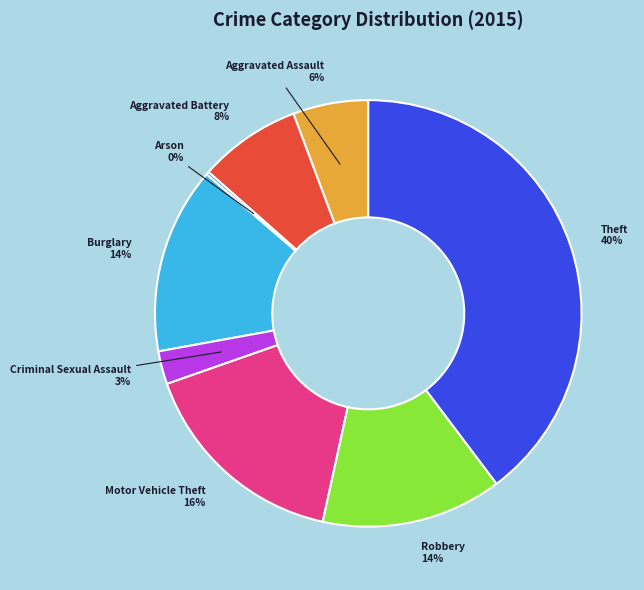

Does Robbery account for over 50% of the chart?

No